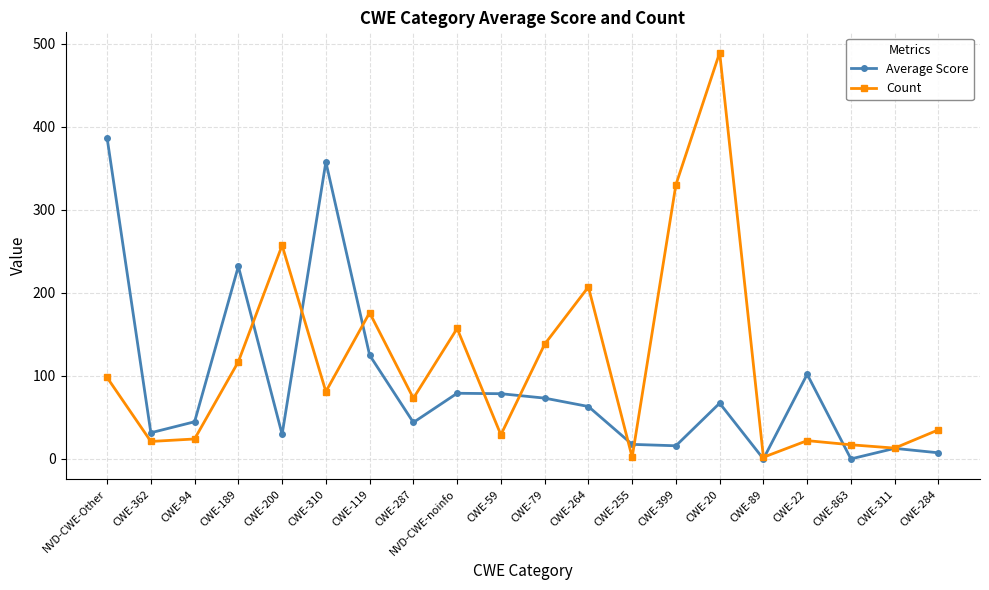

Rank the series by their average value, from highest to lowest.

Count, Average Score